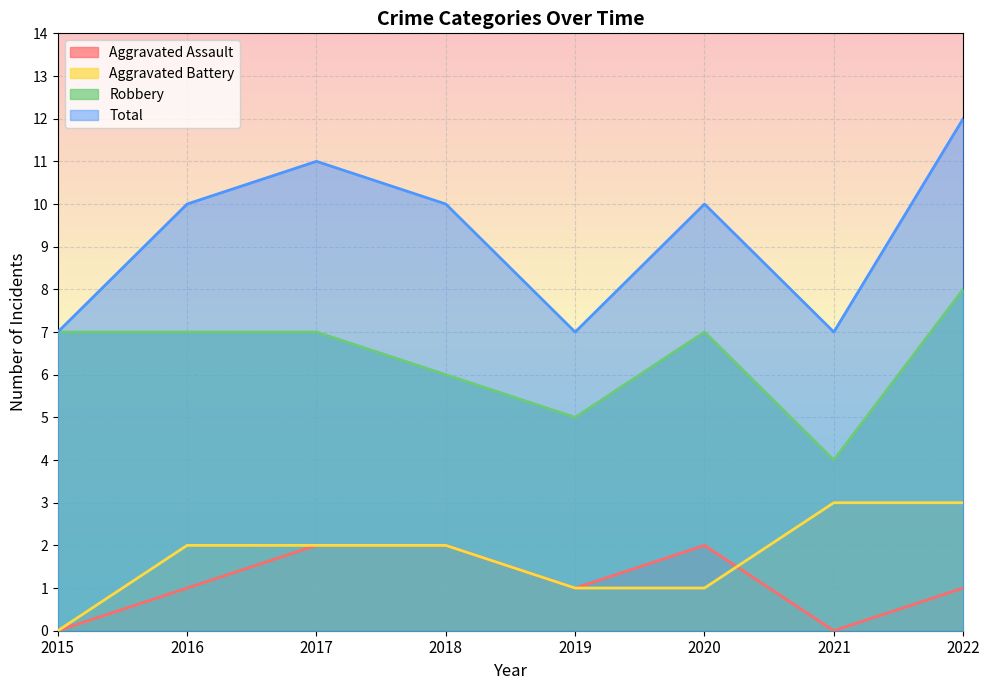

What is the value of the Robbery point at the 2nd from the left?

7